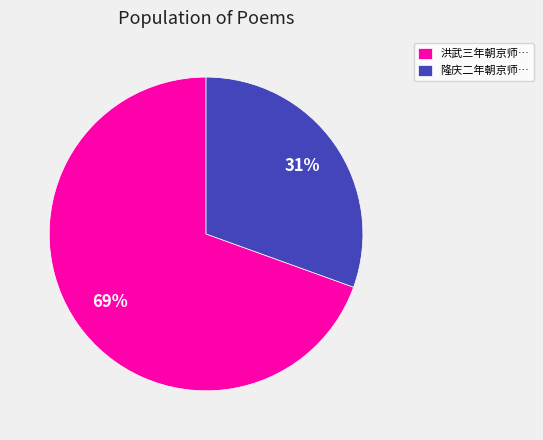

To the nearest percent, what portion does 隆庆二年朝京师… represent?

31%